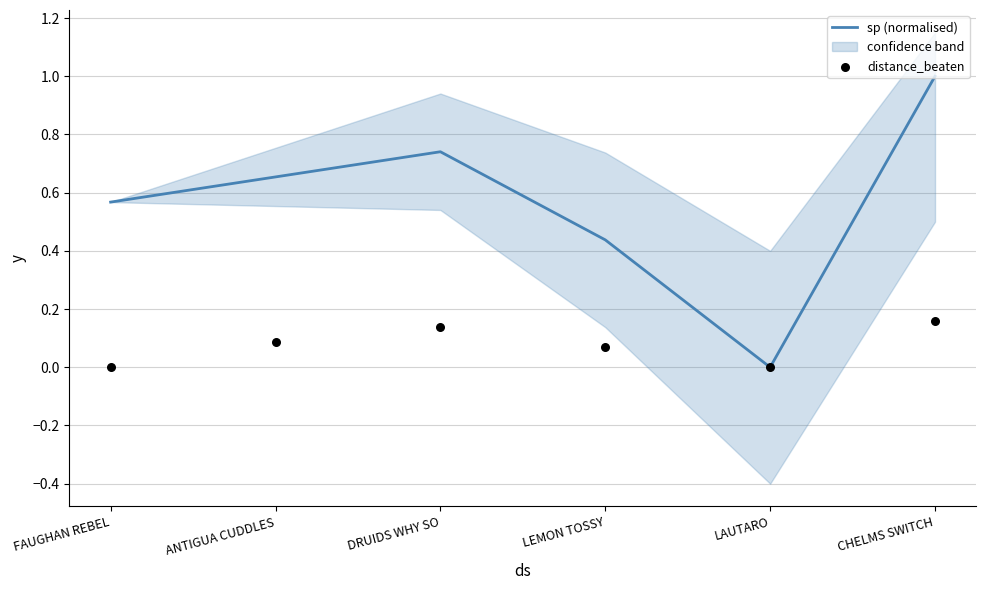

Which category has the lowest value in the sp (normalised) series?

LAUTARO